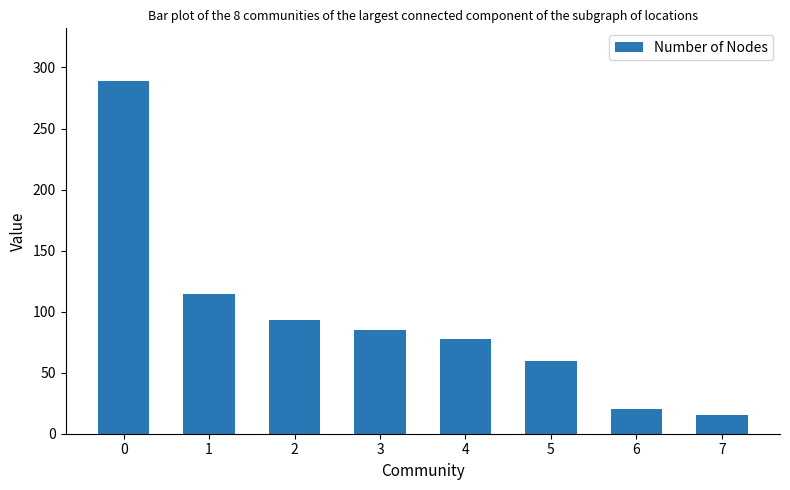

Which has a higher value, 7 or 4?

4